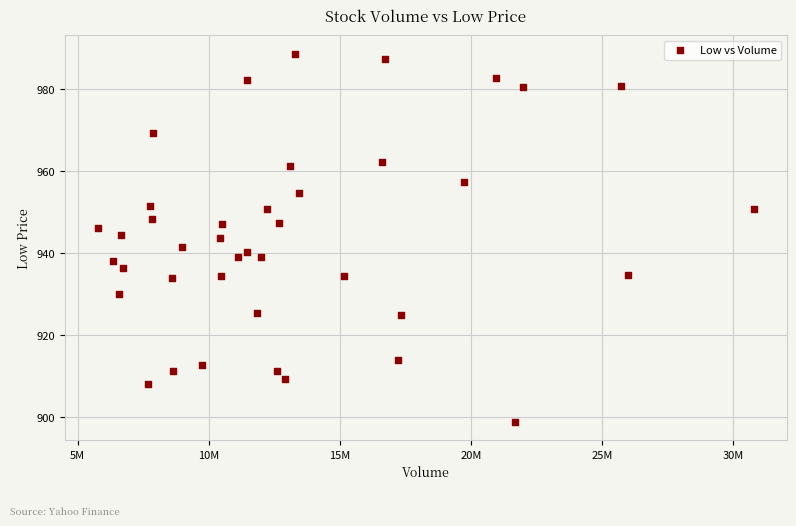

What is the range of X values (max minus min)?

25039076.0